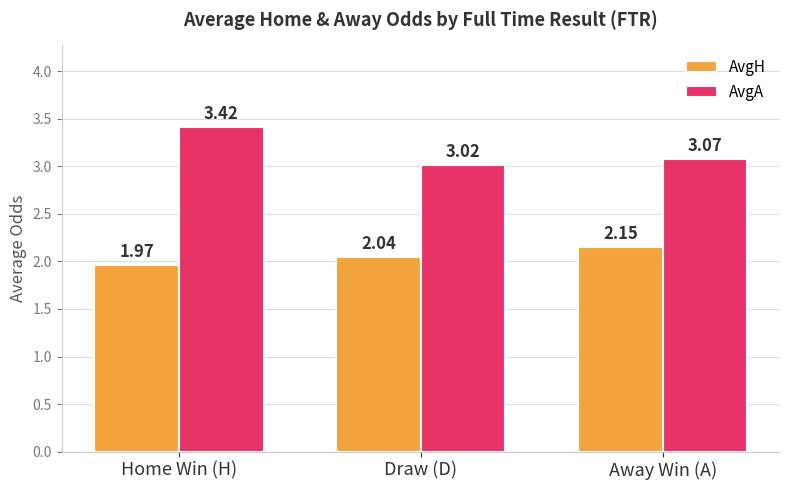

Which category has the lowest value across all series?

Home Win (H)